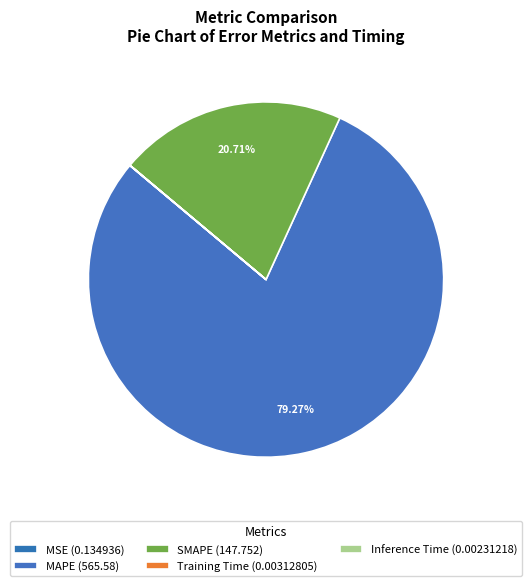

To the nearest percent, what is the average slice percentage?

20%